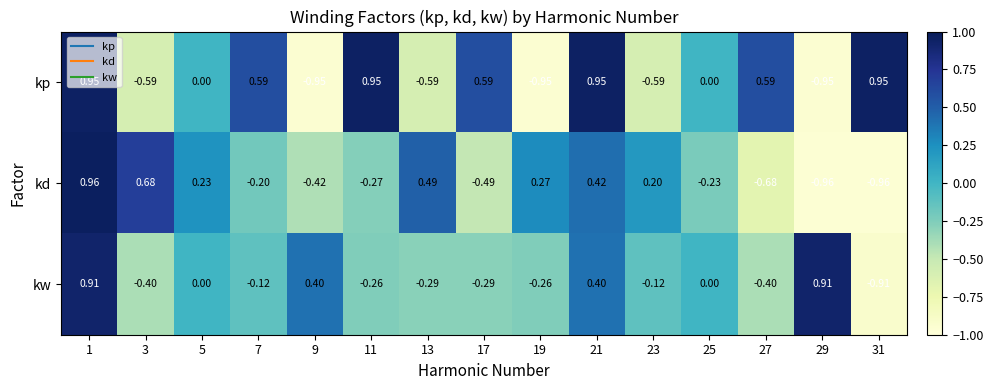

Rank the series by their maximum value, from highest to lowest.

kd, kp, kw